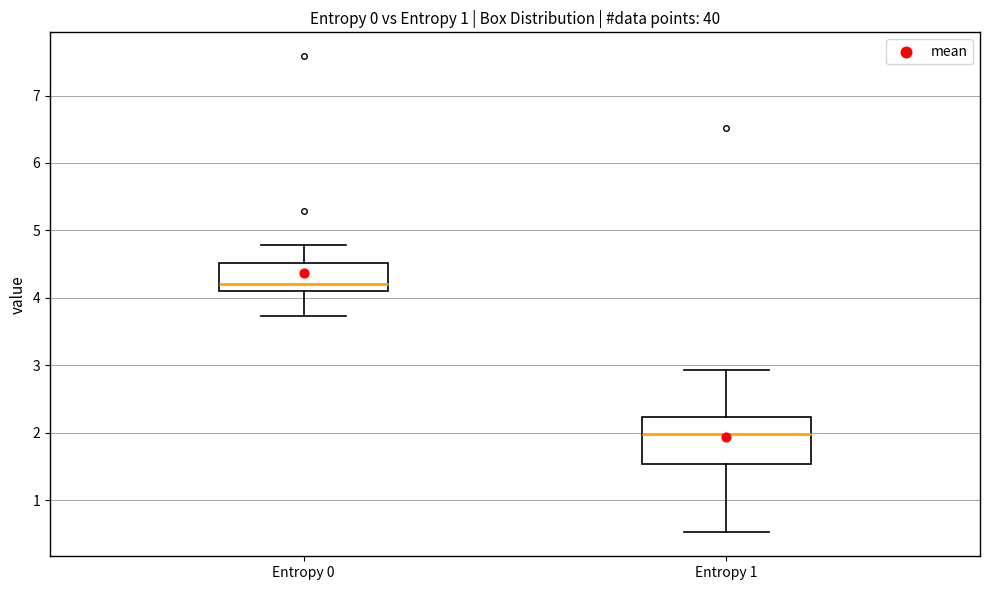

Reading left to right, read every box against the y-axis: the position of its median line, the range the box covers, and the ends of its whiskers. The values are not printed on the chart, so give them approximately, as read against the axis.

Entropy 0: median 4.2, box 4.1 to 4.5, whiskers 3.7 to 4.8
Entropy 1: median 2.0, box 1.5 to 2.2, whiskers 0.5 to 2.9